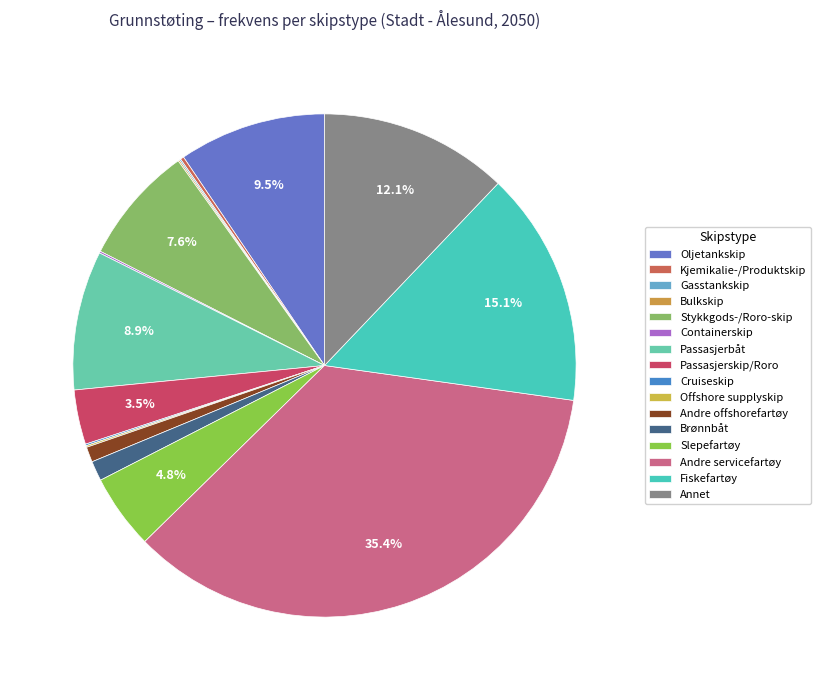

The Offshore supplyskip slice represents 0% of the pie. True or false?

True